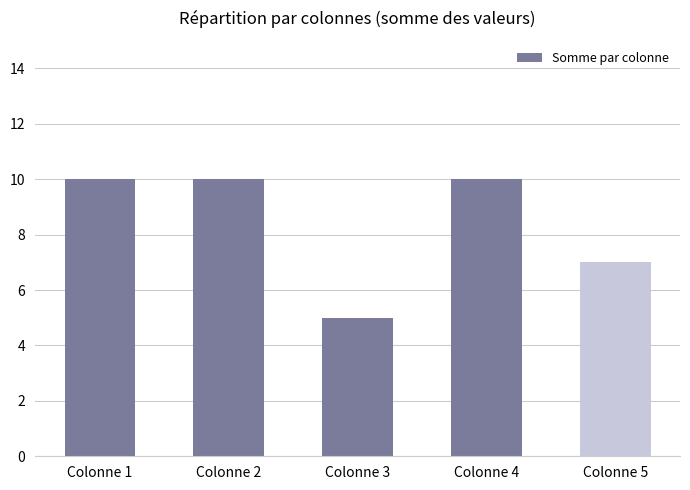

What is the maximum value shown in the chart?

10